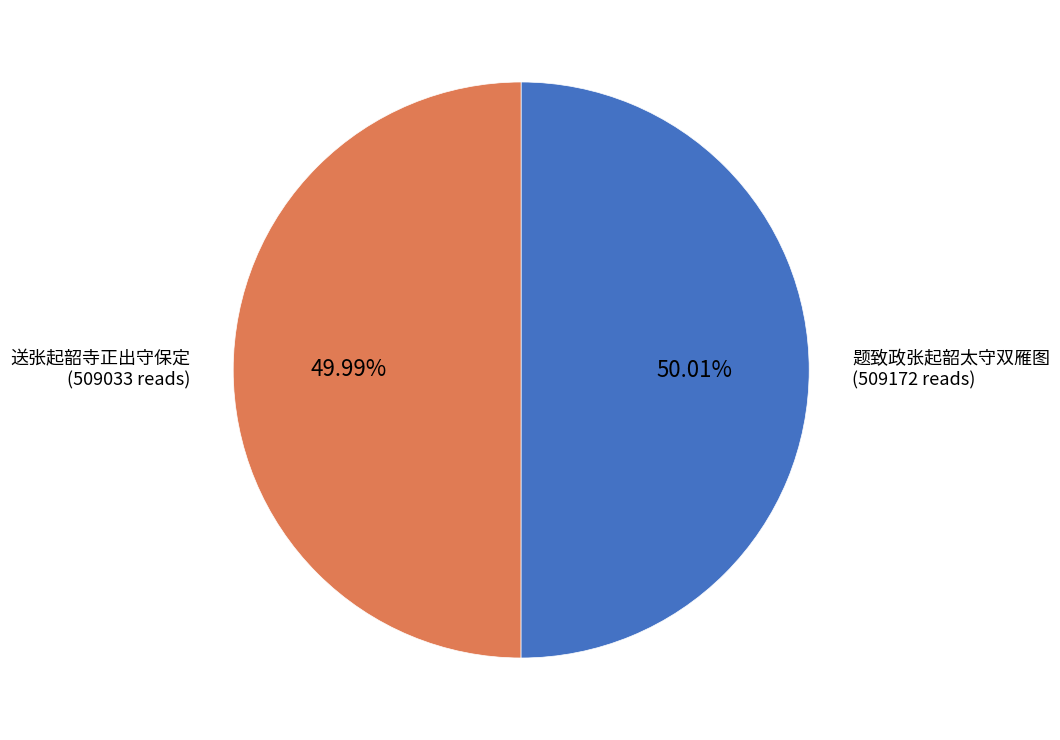

Is there any slice that represents more than half of the pie?

Yes